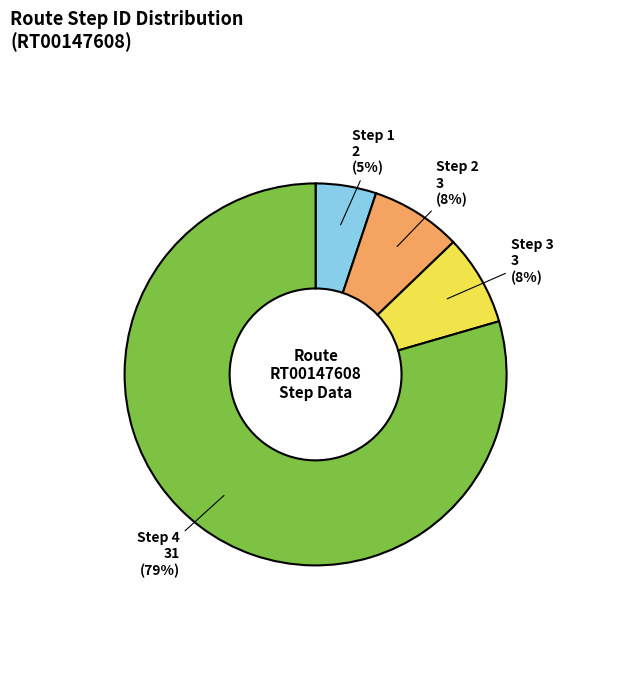

Which category has the biggest portion of the pie?

Step 4